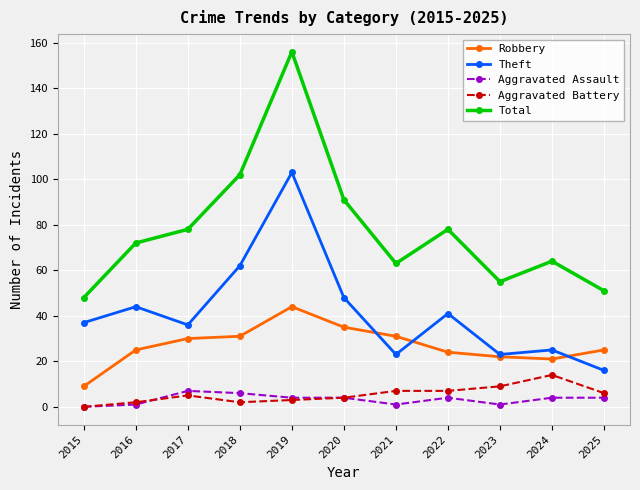

Reading left to right, list all the values displayed in this chart.

Robbery: 9	25	30	31	44	35	31	24	22	21	25
Theft: 37	44	36	62	103	48	23	41	23	25	16
Aggravated Assault: 0	1	7	6	4	4	1	4	1	4	4
Aggravated Battery: 0	2	5	2	3	4	7	7	9	14	6
Total: 48	72	78	102	156	91	63	78	55	64	51